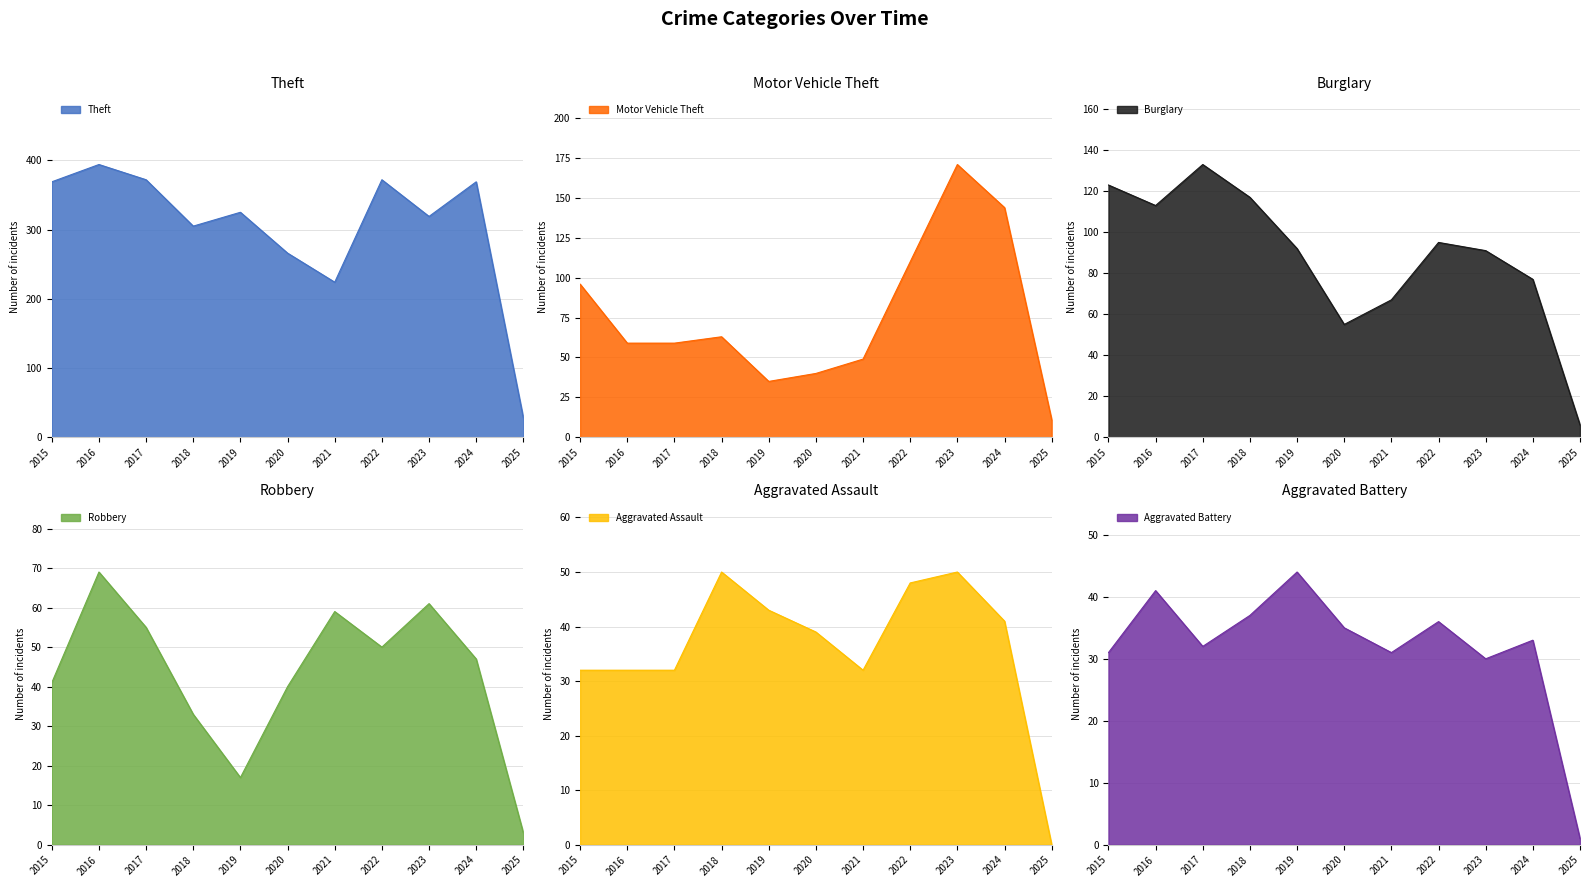

Where is the first local minimum for Aggravated Assault?

2021